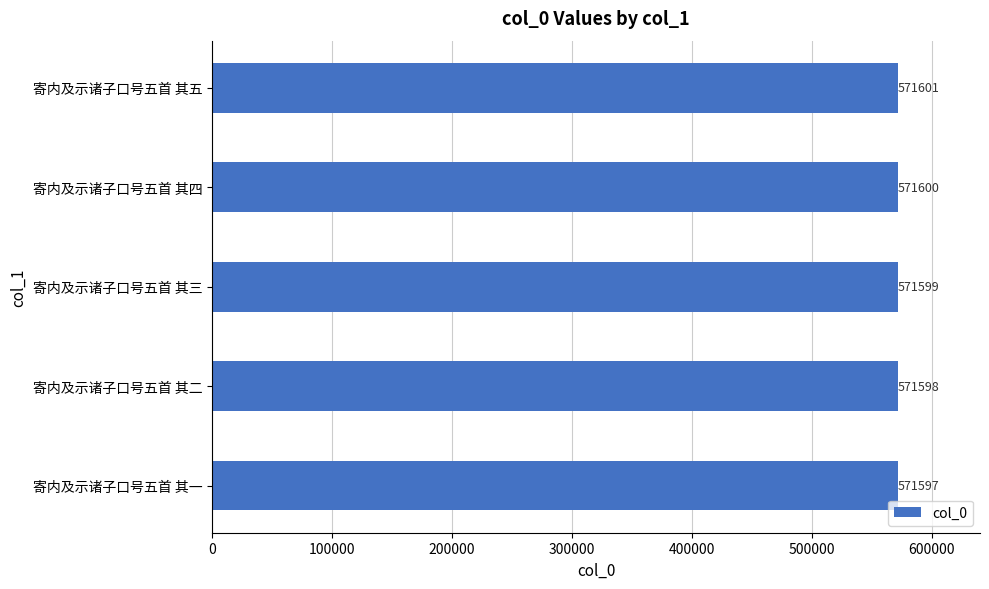

How many distinct data groups are displayed?

1